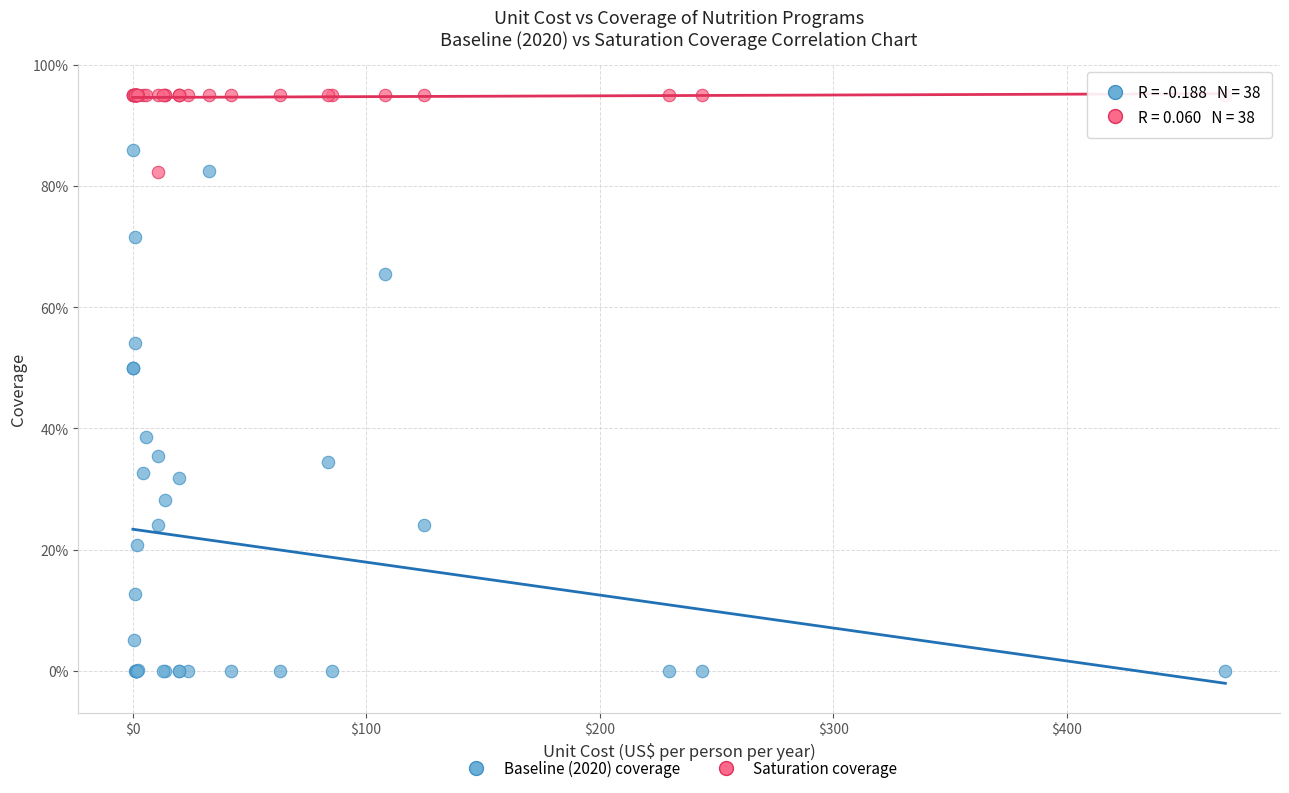

What are all the series names shown in the legend?

Baseline (2020) coverage, Saturation coverage